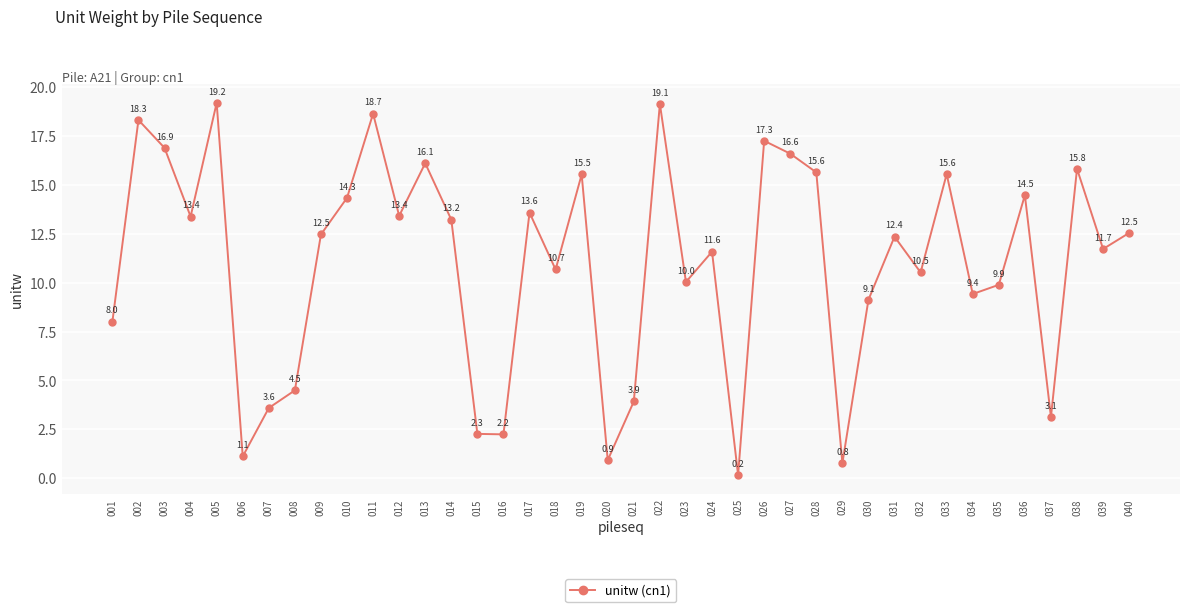

What is the difference between the maximum and minimum values?

19.0